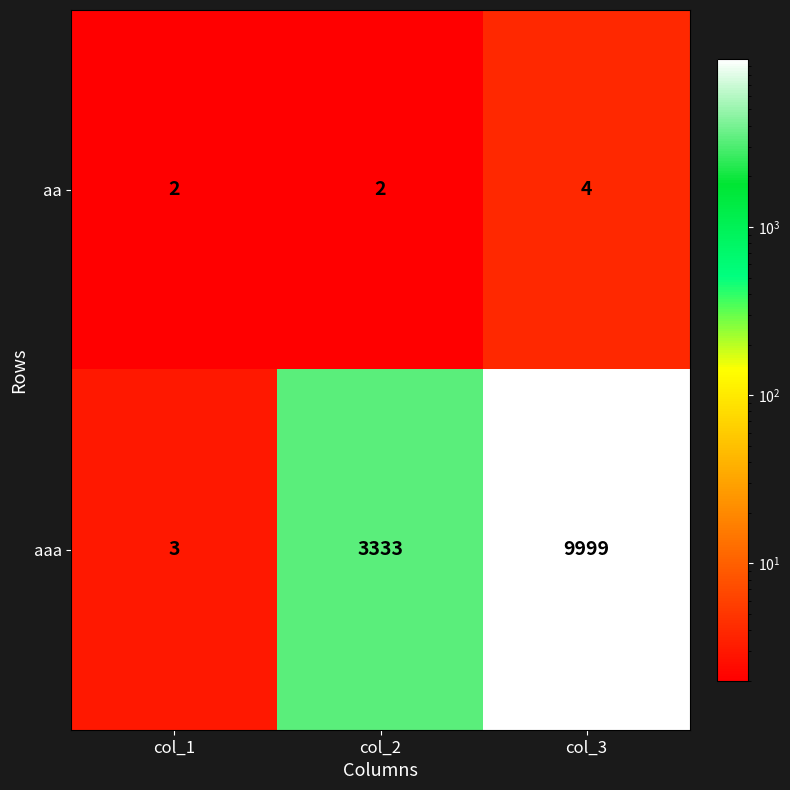

What is the lowest value of the aaa series?

3